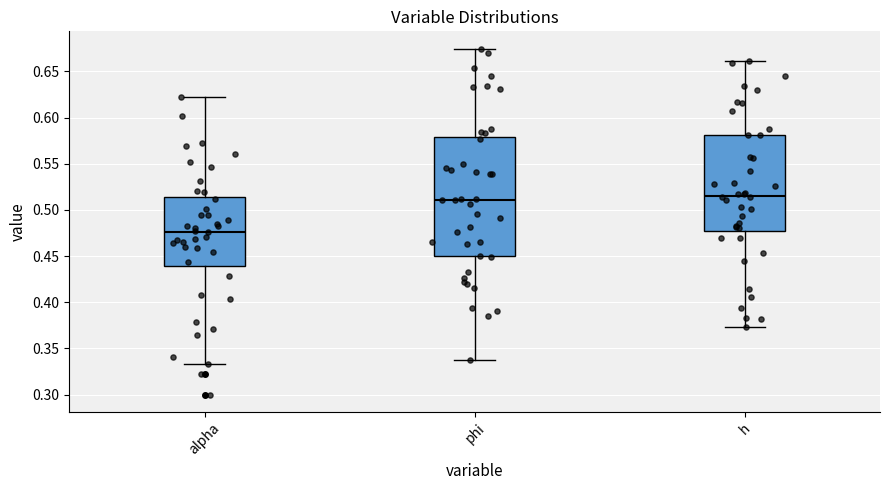

Where is the upper edge of the box for h on the y-axis? The values are not printed on the chart, so give them approximately, as read against the axis.

0.580